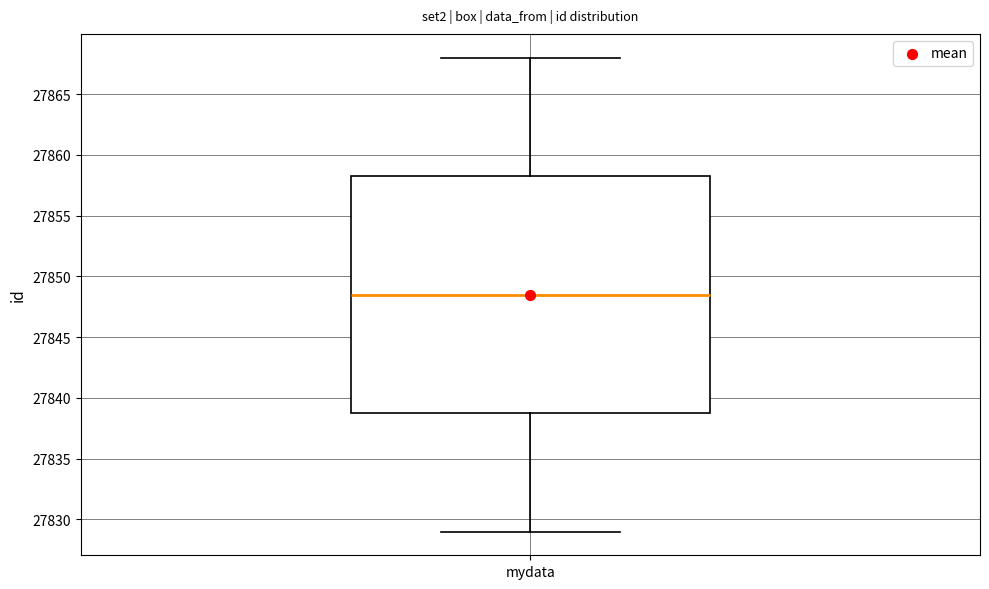

Where does the median line of the box for mydata sit on the y-axis? The values are not printed on the chart, so give them approximately, as read against the axis.

27848.5